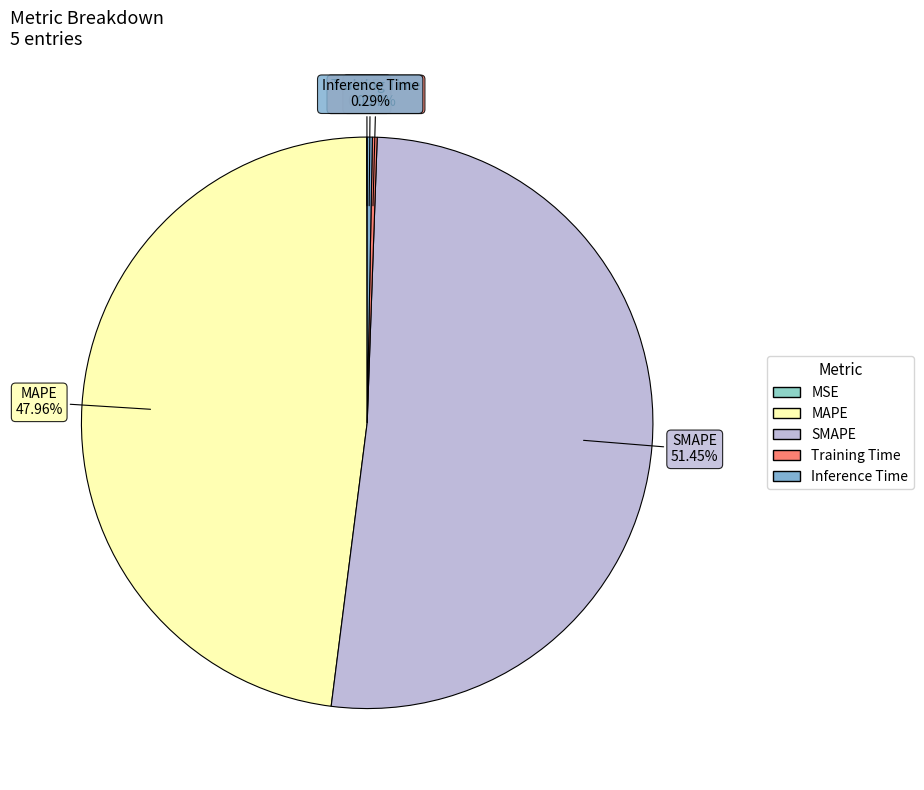

Which category has the biggest portion of the pie?

SMAPE